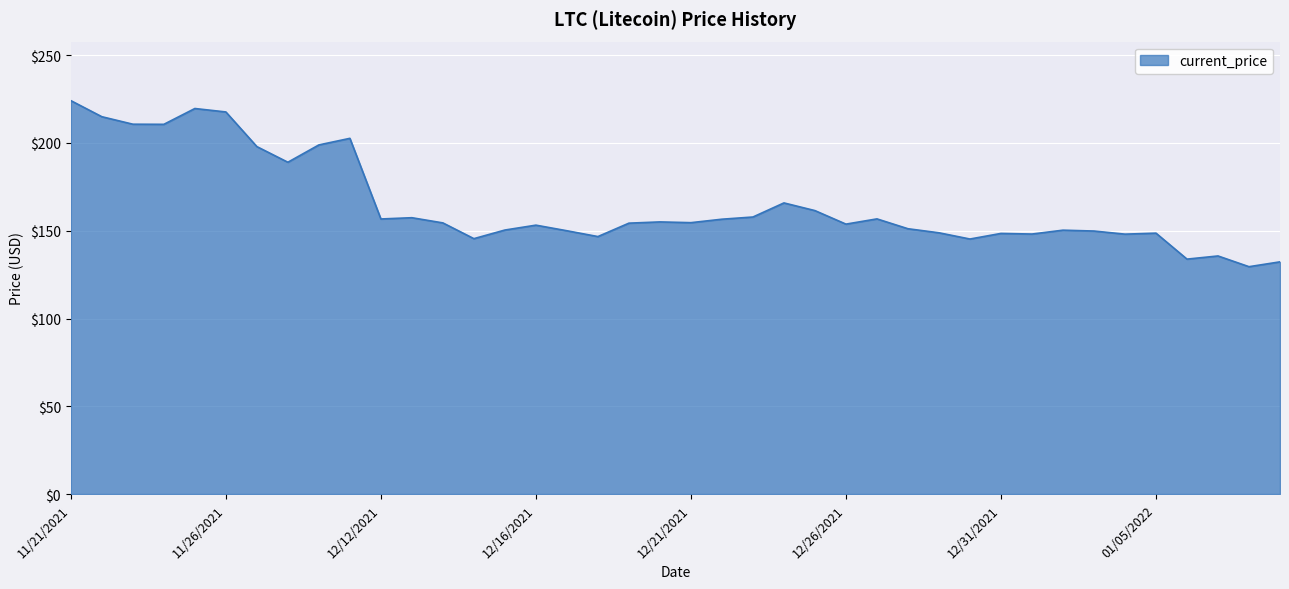

What is the minimum value shown in the chart?

129.5